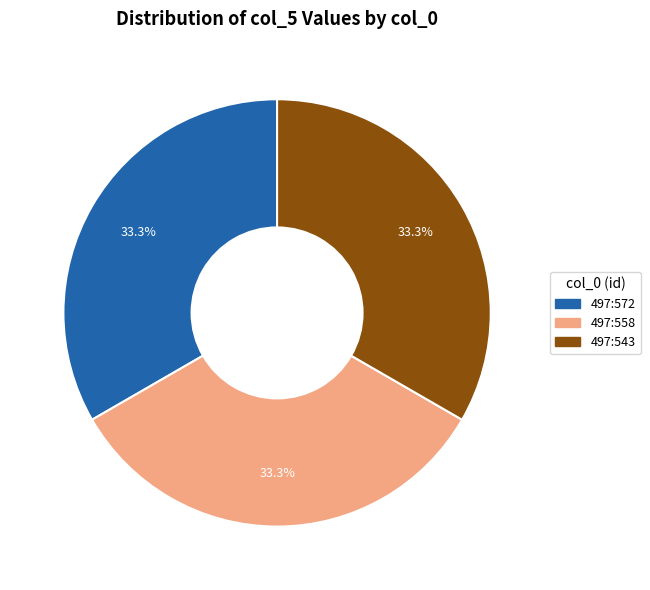

How many segments does this pie chart have?

3